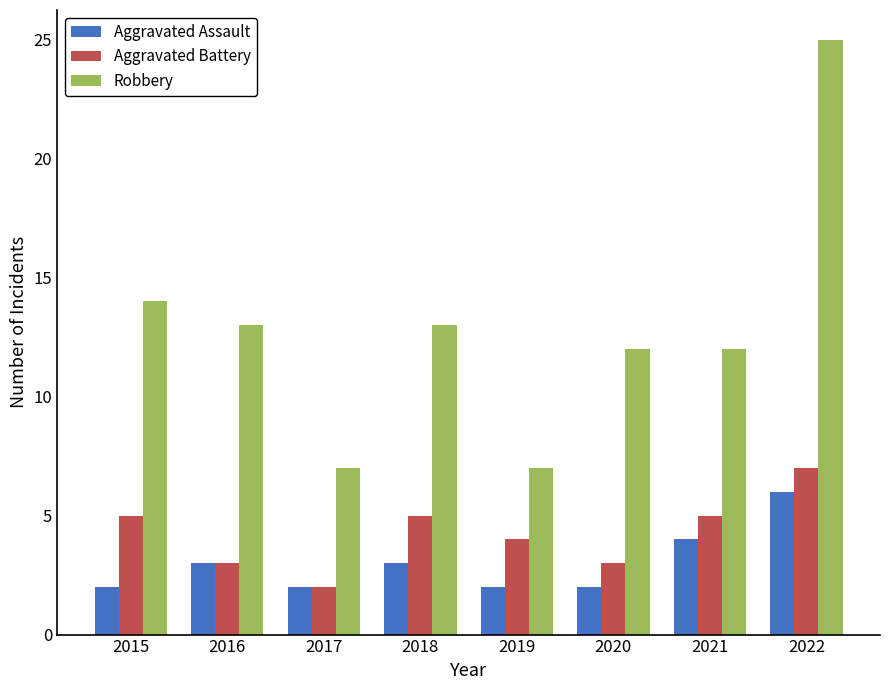

The value of Aggravated Battery at 2020 is 3. True or false?

True